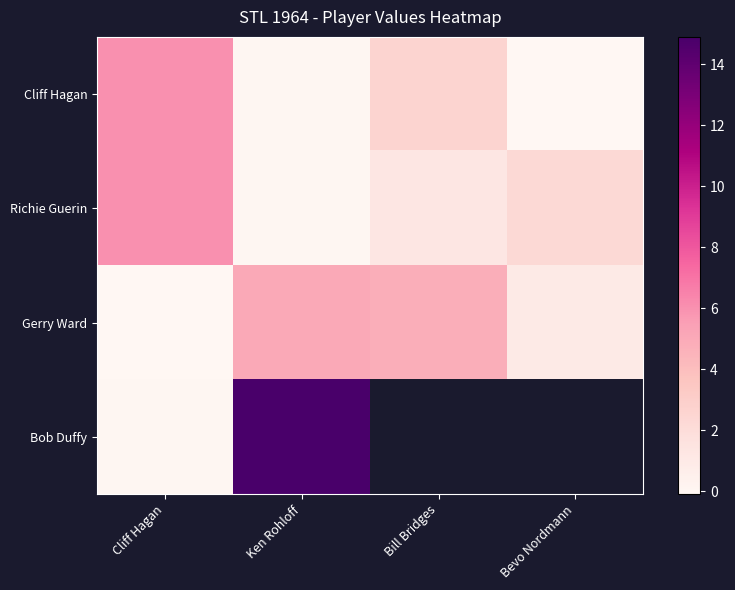

Between Ken Rohloff and Bevo Nordmann, which is larger?

Ken Rohloff